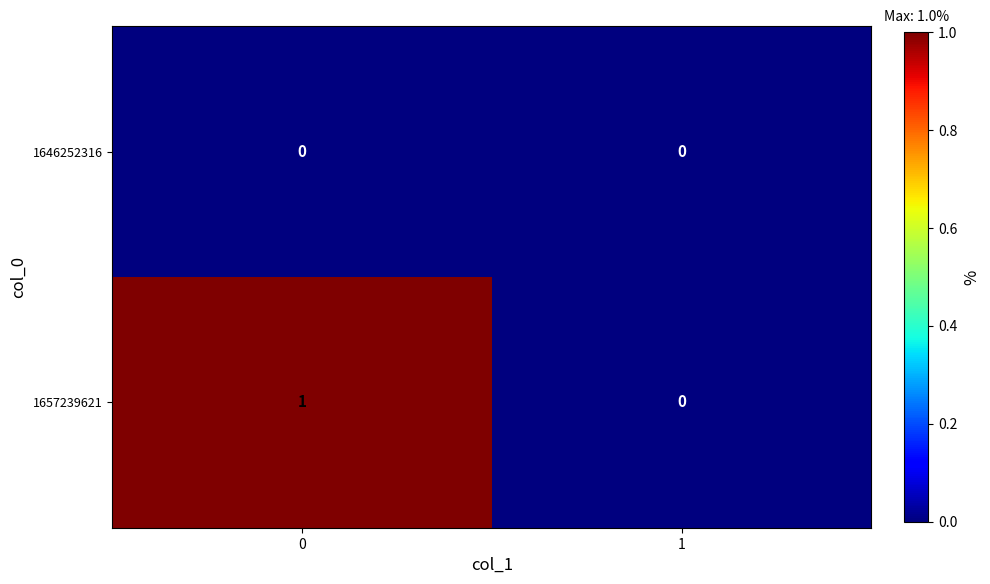

Reading right to left, what are all the values shown in this chart?

1646252316: 0	0
1657239621: 0	1